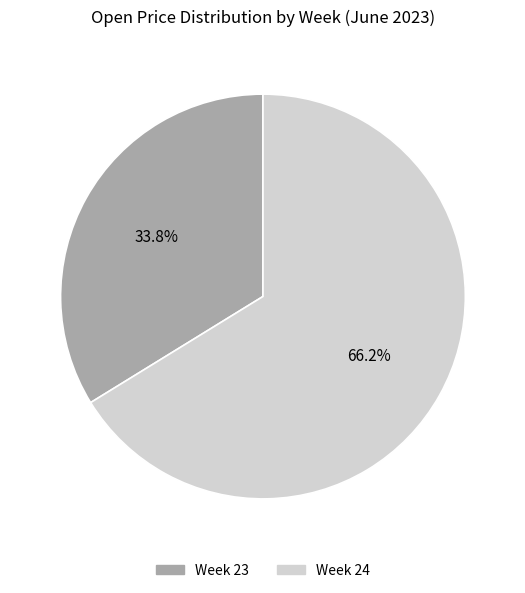

Does any single category account for the majority?

Yes